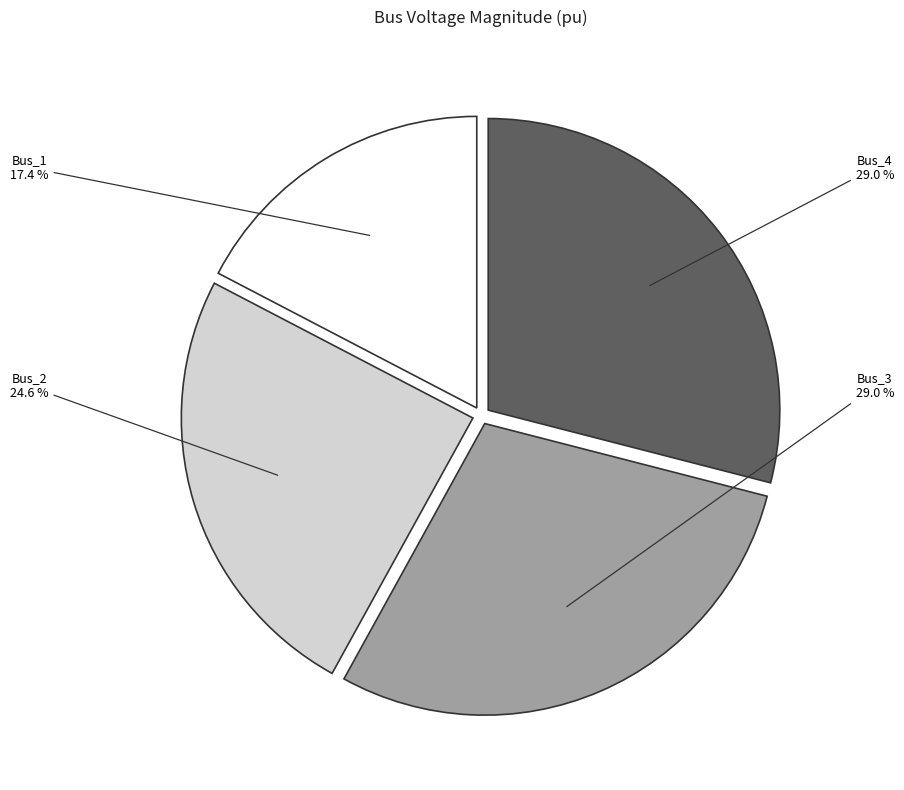

True or false: Bus_3 accounts for 35% of the total.

False